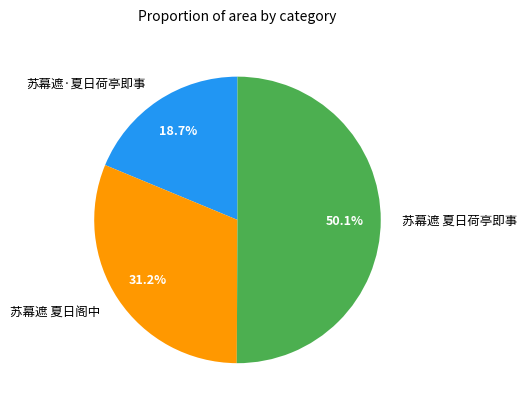

To the nearest percent, what is the average slice percentage?

33%